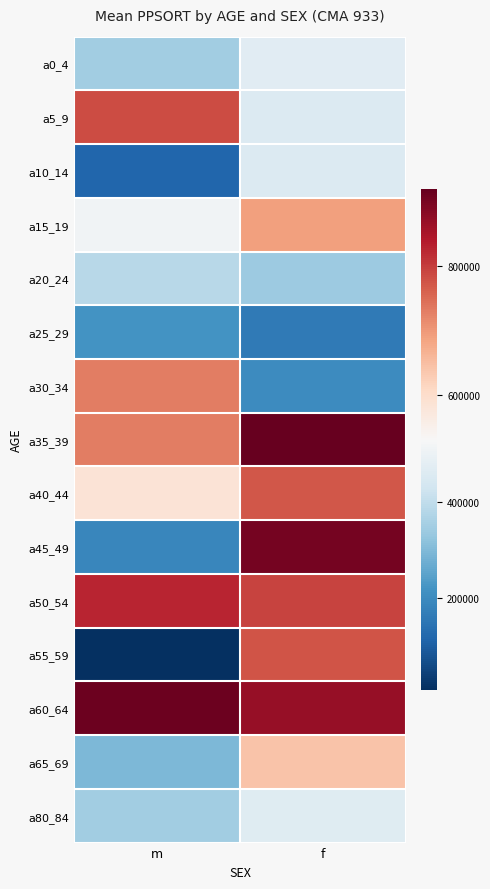

Reading right to left, list all the values displayed in this chart.

a0_4: f=470713	m=346786
a5_9: f=459731	m=785151
a10_14: f=459731	m=114871
a15_19: f=690454	m=512533
a20_24: f=338527	m=386085
a25_29: f=158145	m=219112
a30_34: f=201075	m=729956
a35_39: f=920161	m=729956
a40_44: f=773768	m=582279
a45_49: f=903170	m=188567
a50_54: f=793358	m=826198
a55_59: f=774730	m=6501
a60_64: f=870351	m=913313
a65_69: f=642041	m=296785
a80_84: f=467431	m=346786